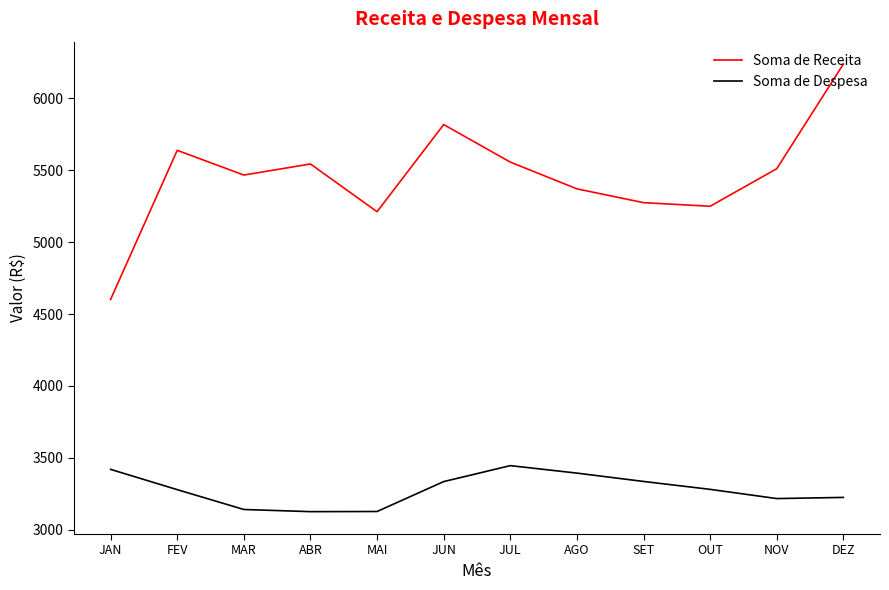

List the series in order of their overall mean, lowest first.

Soma de Despesa, Soma de Receita